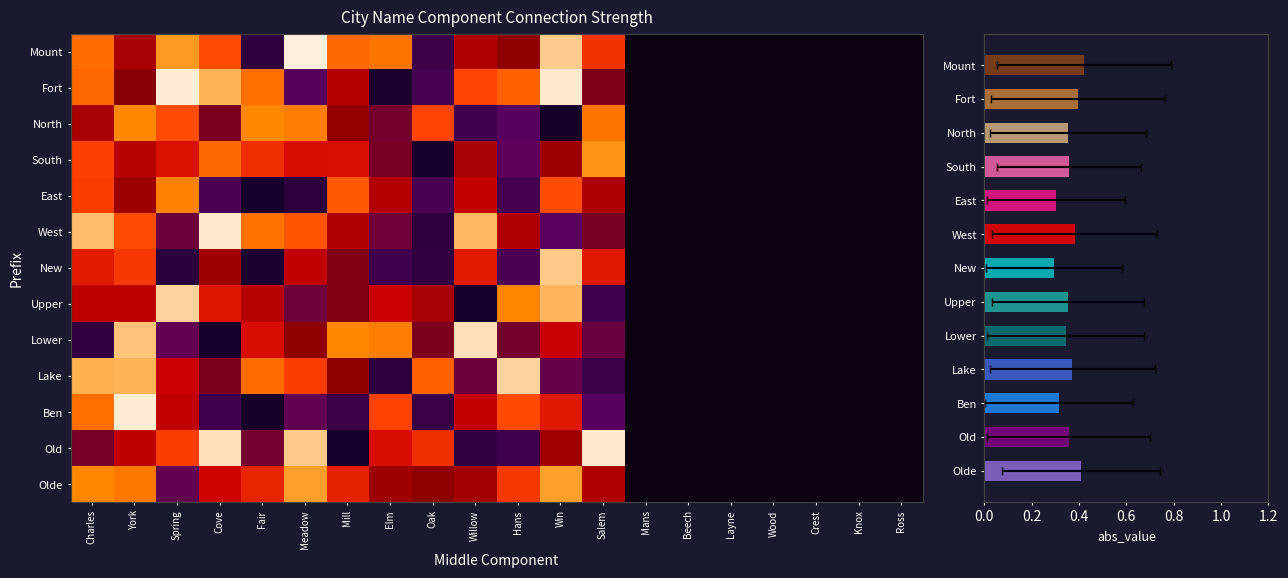

What is the sum of the Fort values at Crest and Oak?

0.2